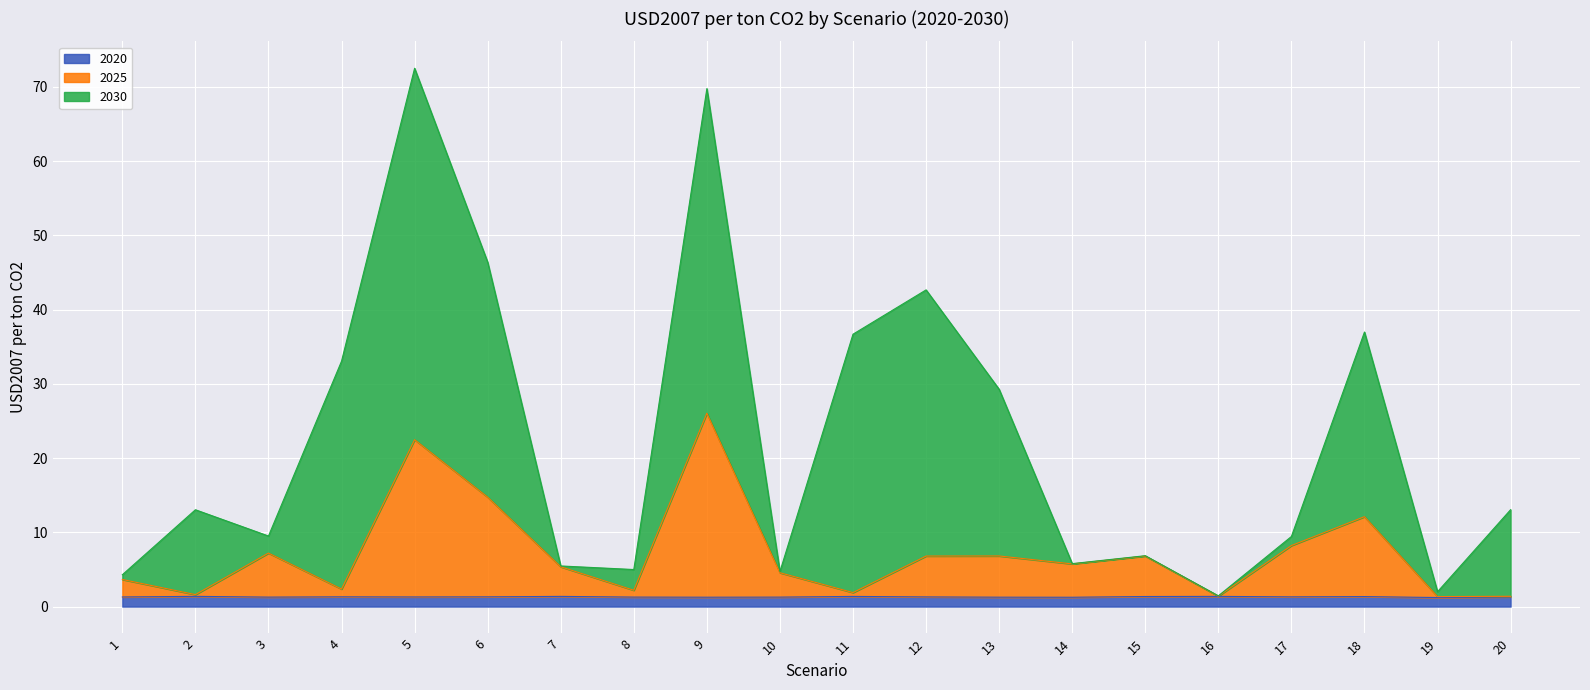

True or false: 2020 has a value of 1.3 at 5.

True